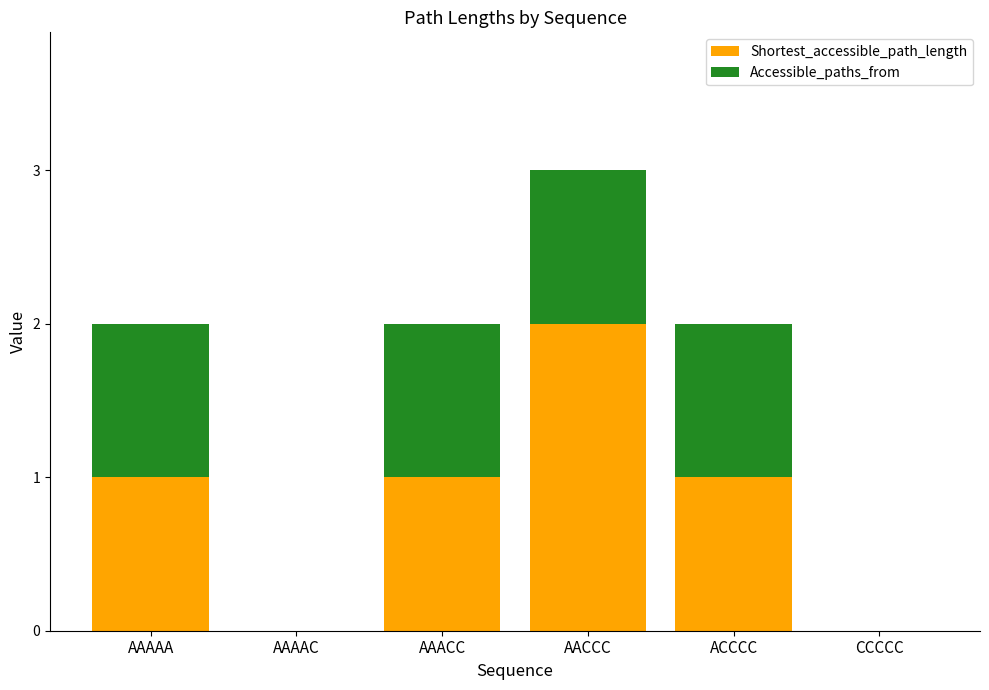

Count the number of data series in this chart.

2